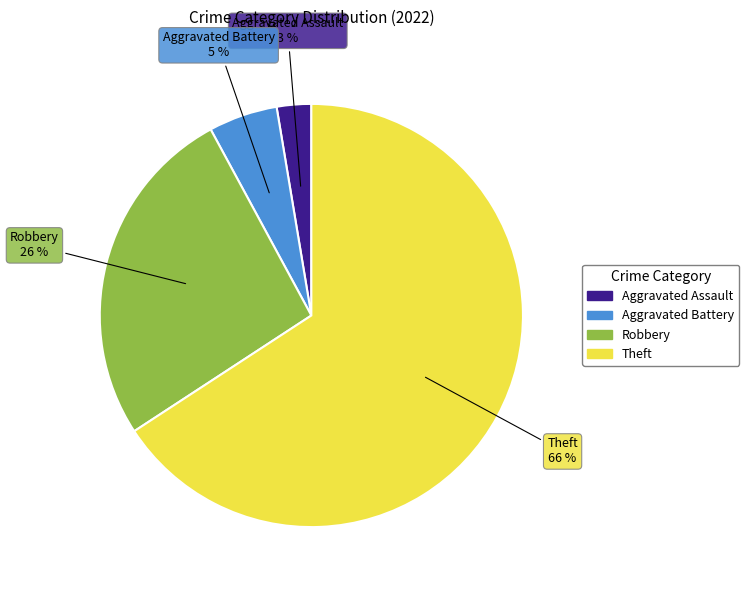

Is there a majority slice in this chart?

Yes